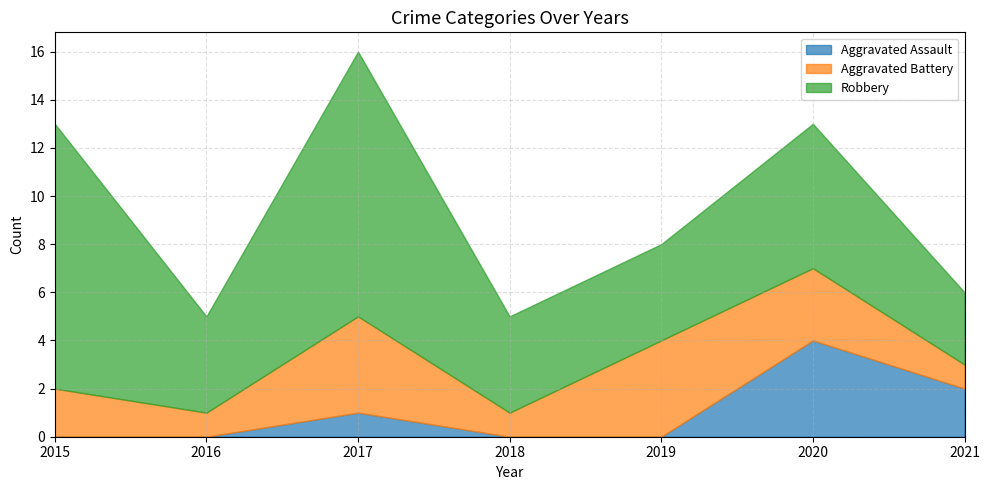

At how many categories does at least one series exceed 3?

6